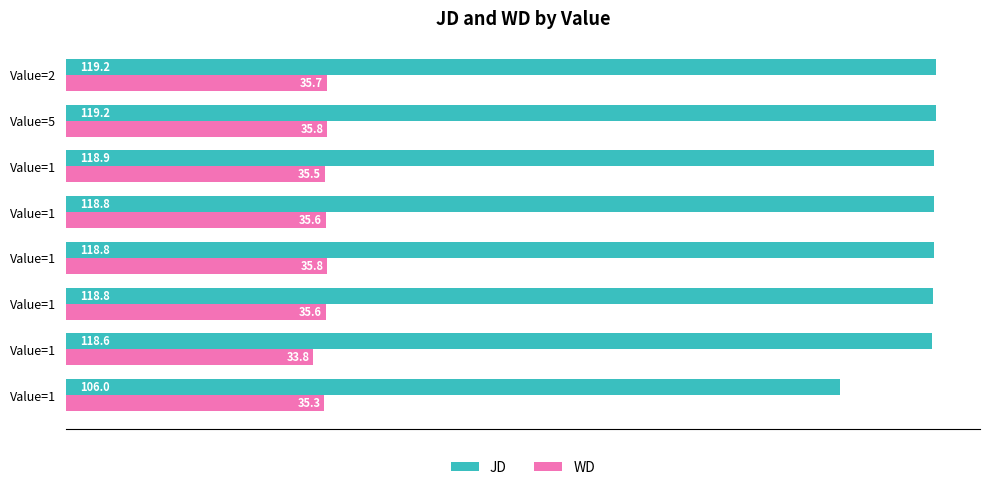

At how many categories does at least one series exceed 59?

8